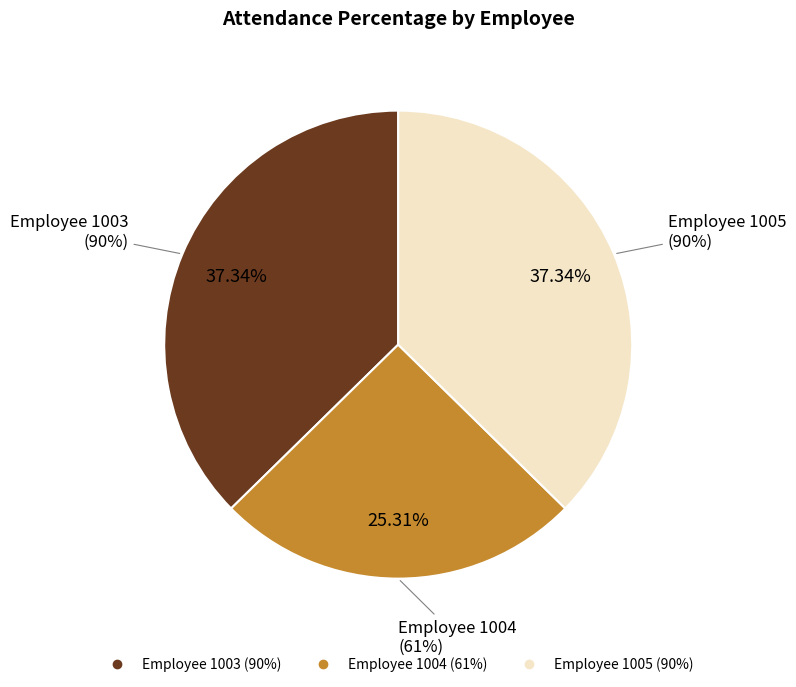

What percentage is the 1005 slice, to the nearest percent?

37%